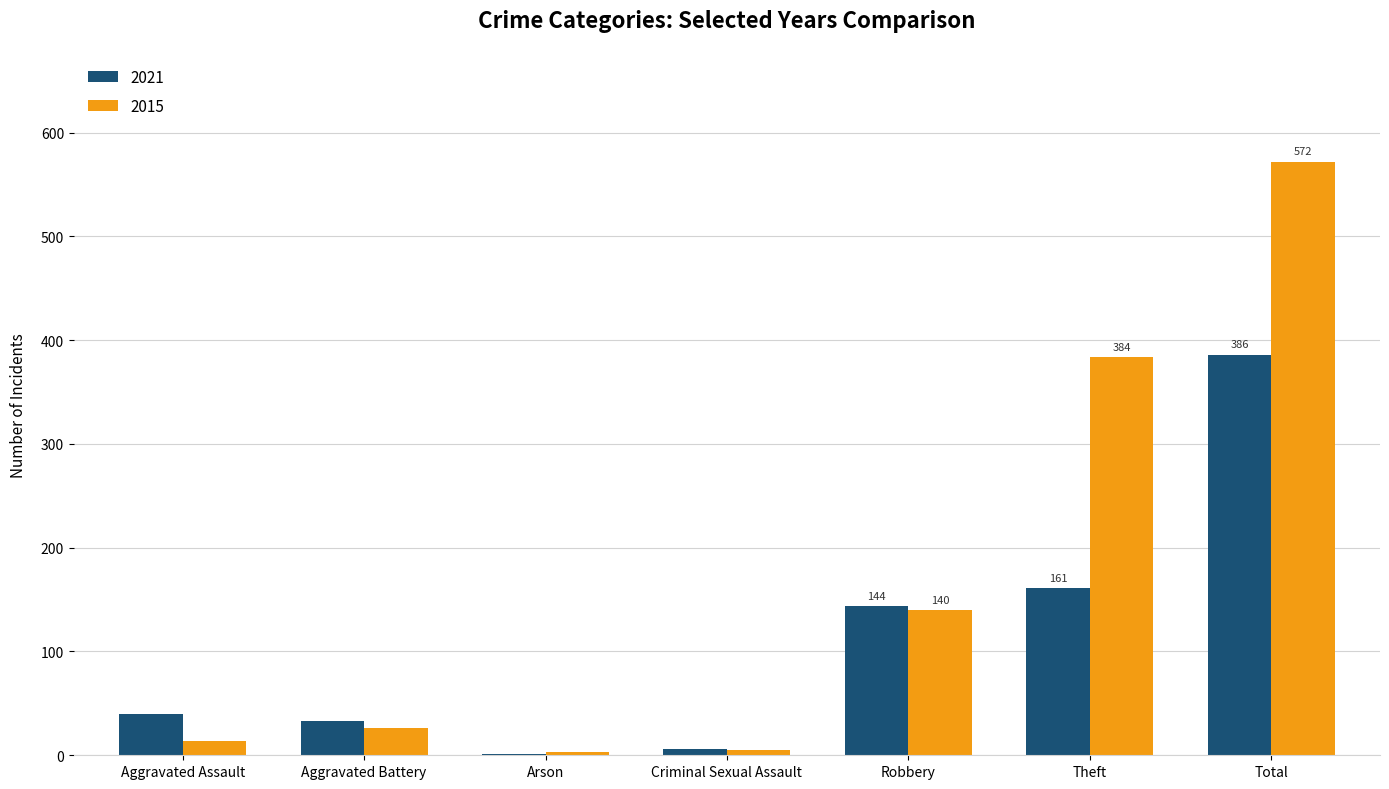

The value of 2015 at Criminal Sexual Assault is 5. True or false?

True